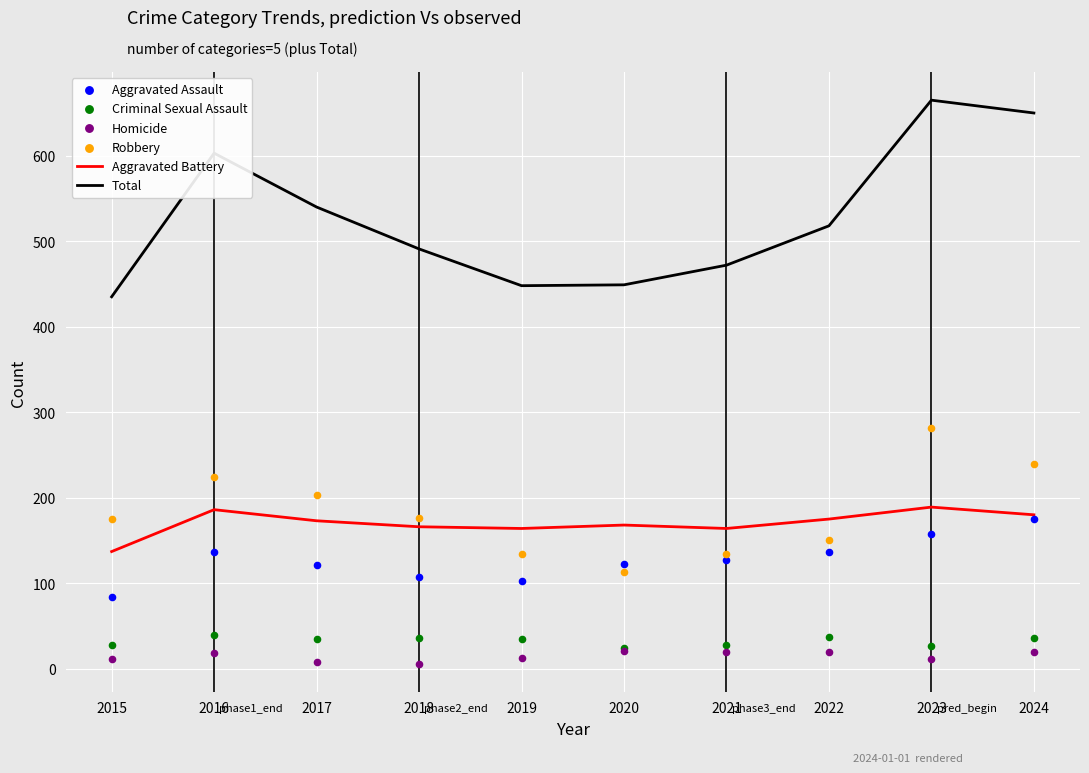

Which series has the largest total across all categories?

Total